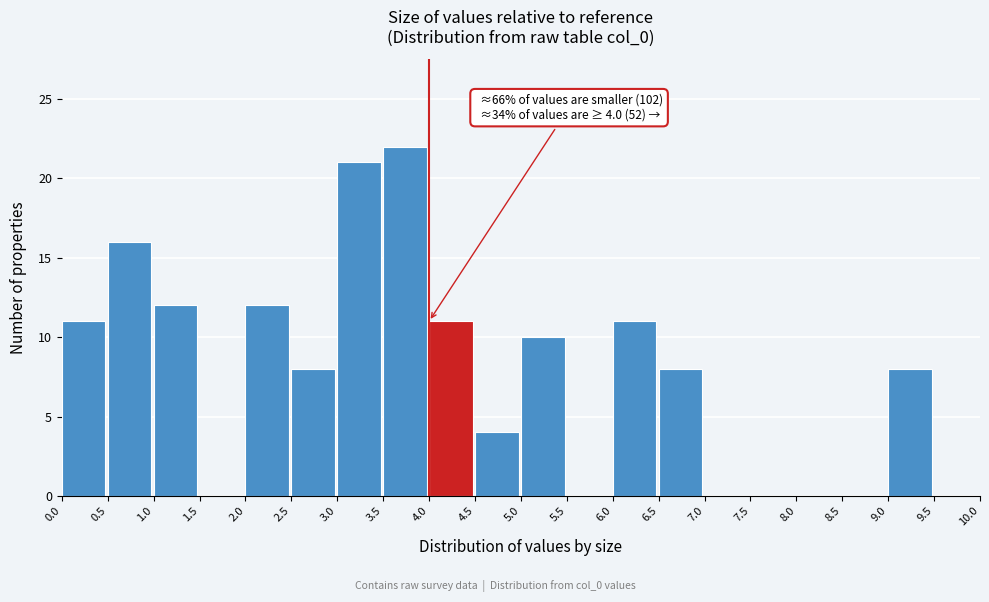

Over which range of the x-axis is the bar tallest?

3.5 to 4.0